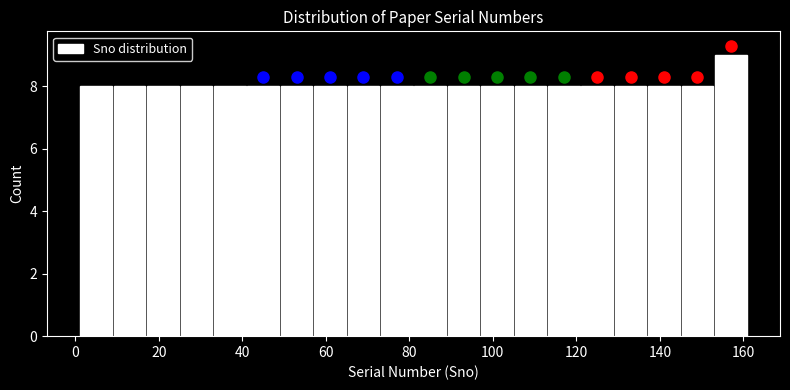

Which range on the x-axis has the tallest bar?

153 to 161